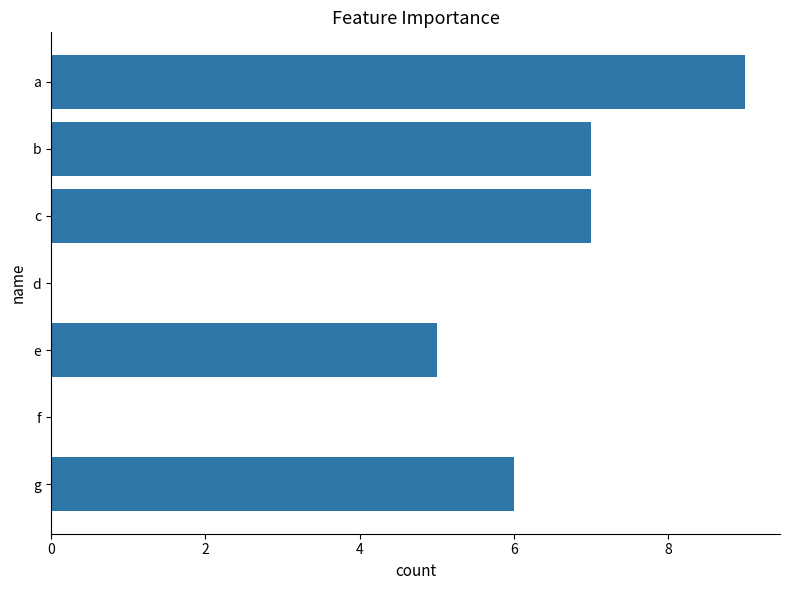

What is the sum of all values?

34